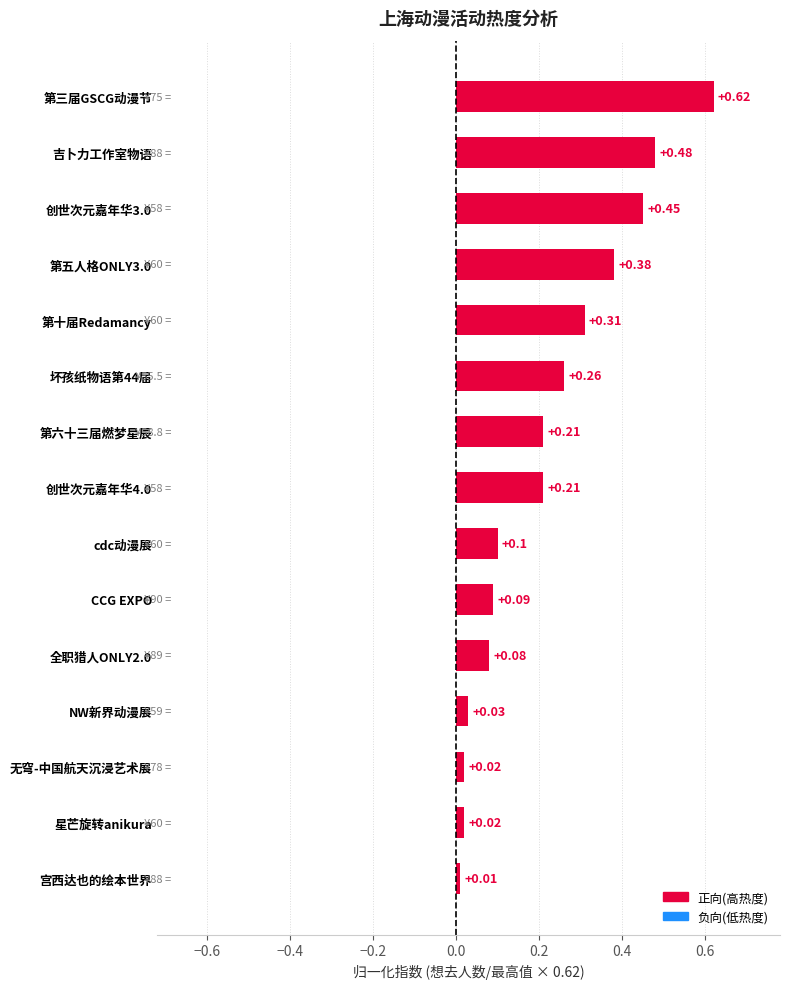

Where is the data nearest to the value 0?

宫西达也的绘本世界